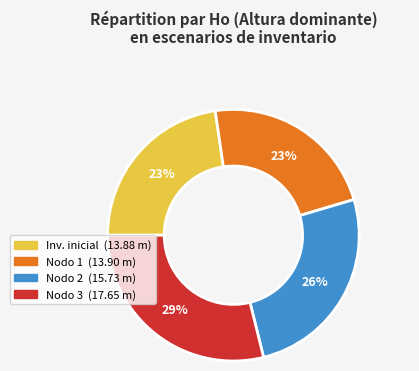

To the nearest percent, what is the average slice percentage?

25%